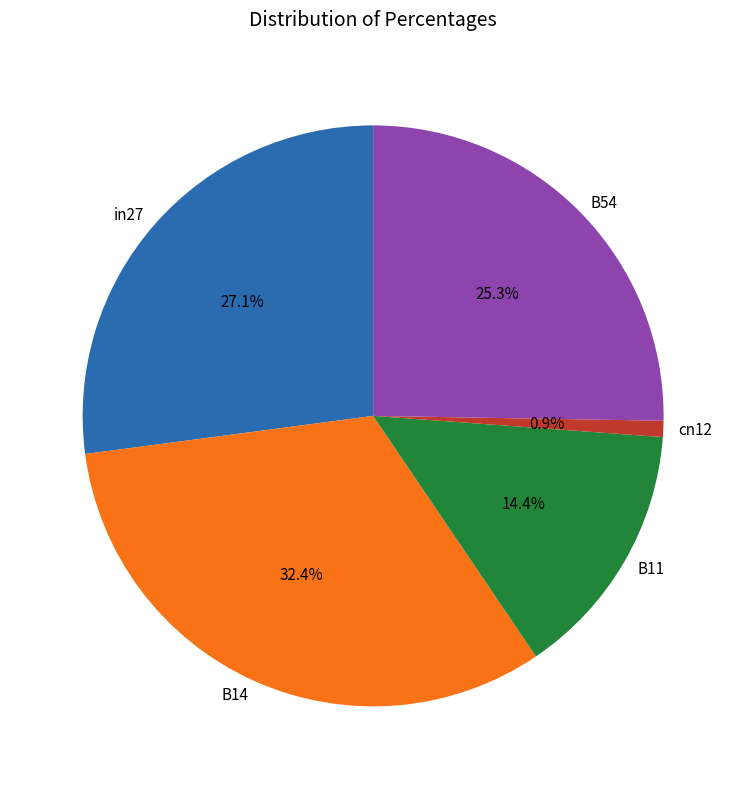

Do B54 and B11 together represent more than half of the pie?

No